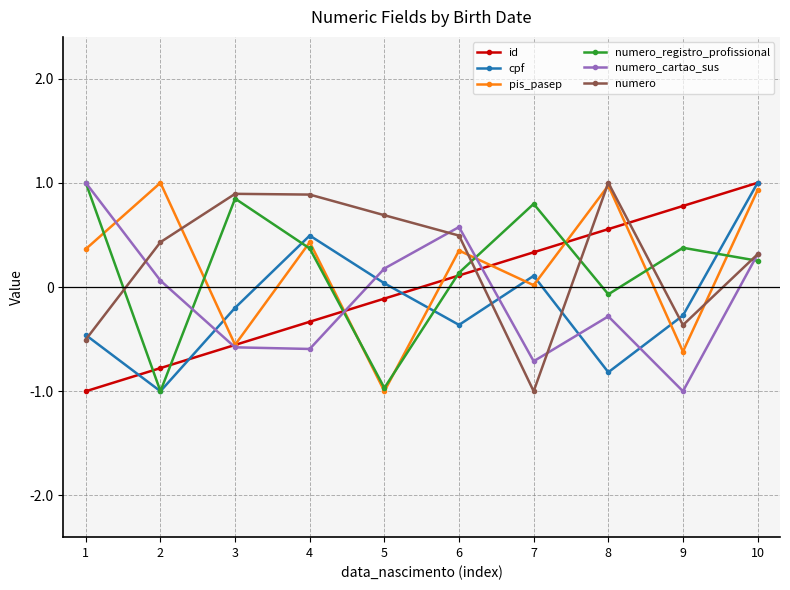

How many positive values does the numero_registro_profissional series have?

7